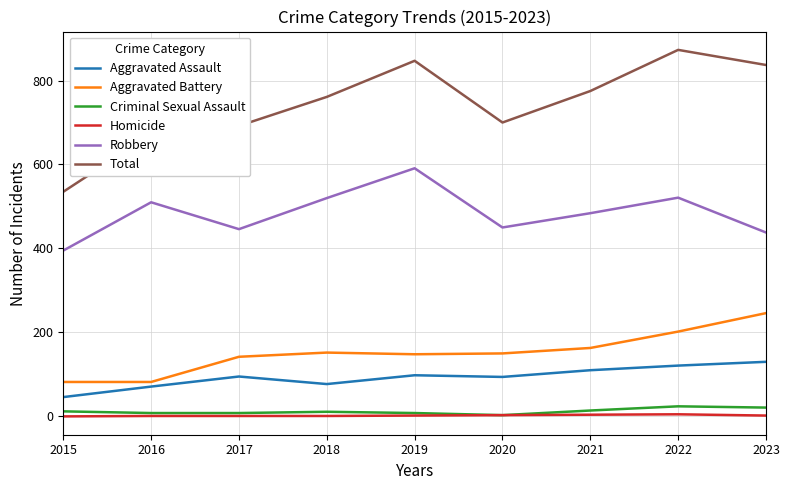

Between 2017 and 2022, which series saw the biggest shift?

Total